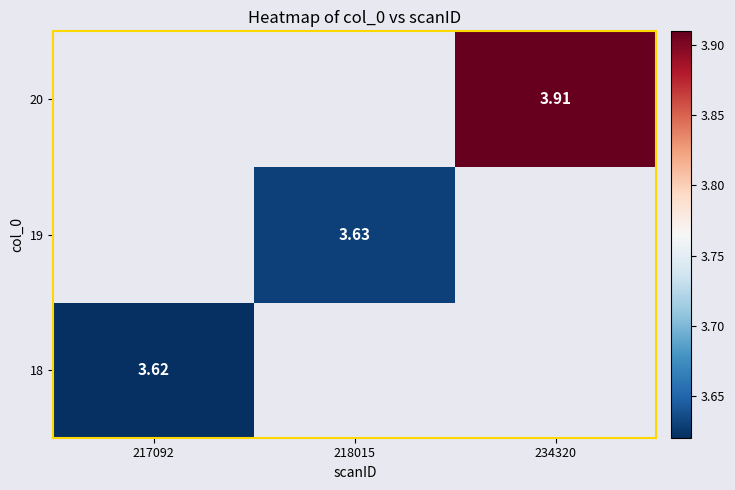

List the labels in order of 18 value, smallest first.

217092, 218015, 234320